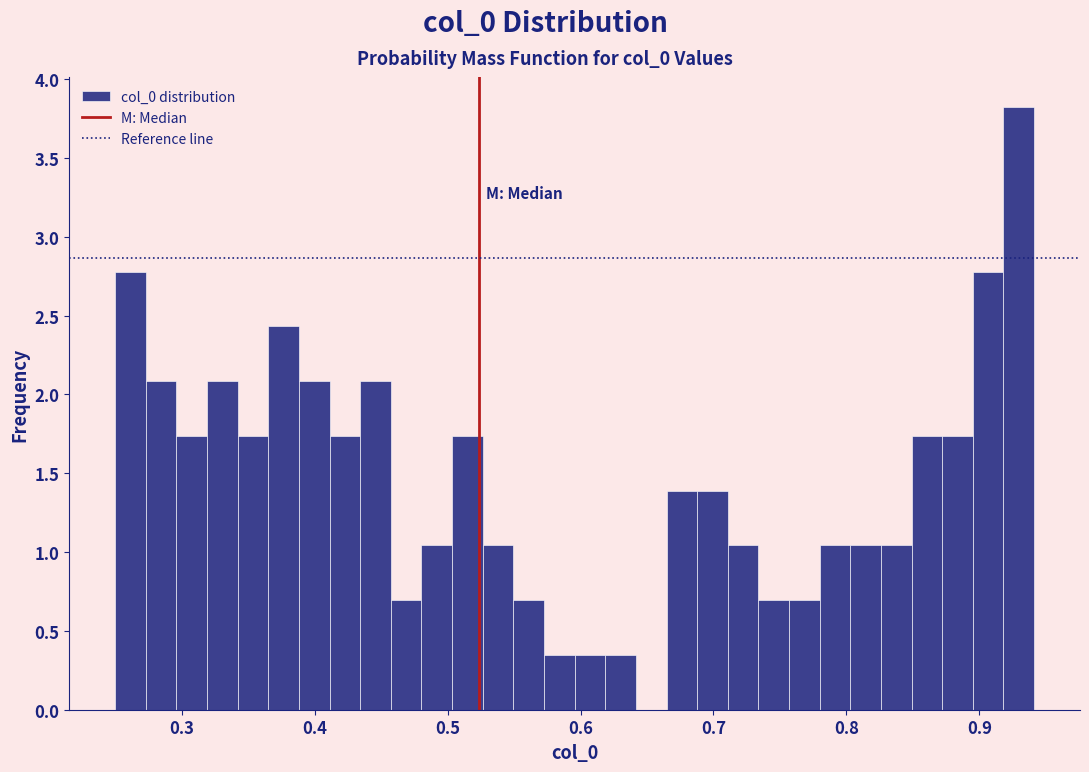

Around what value on the x-axis is the tallest bar? Give the approximate position of its centre, as read against the axis.

0.93